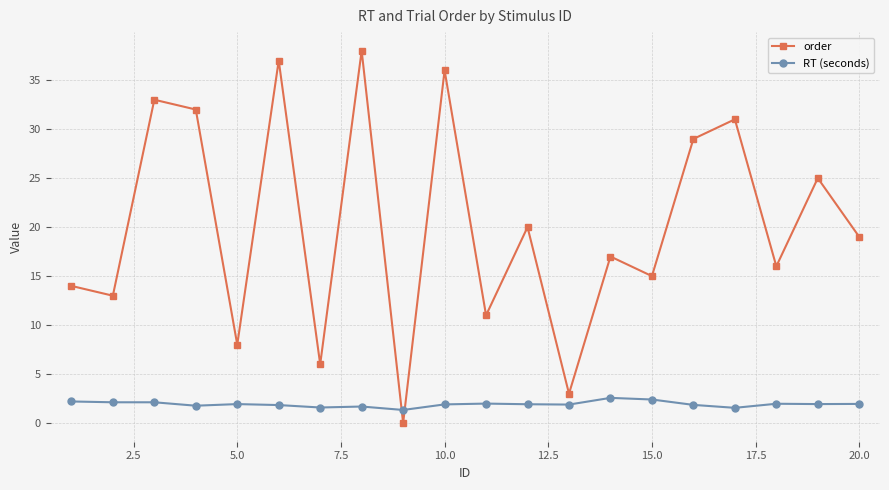

How many categories are shown in the chart?

20